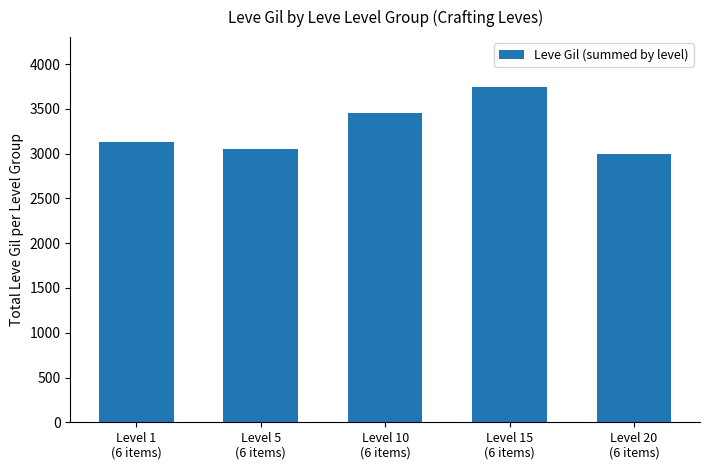

What is the maximum value shown in the chart?

3740